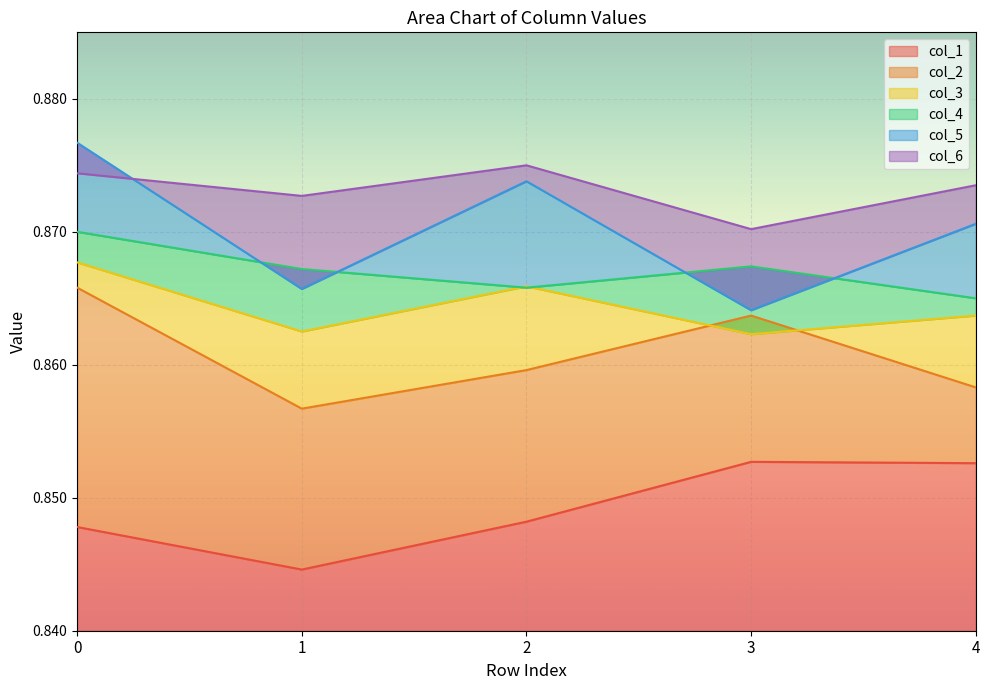

True or false: col_4 and col_1 intersect in this chart.

False